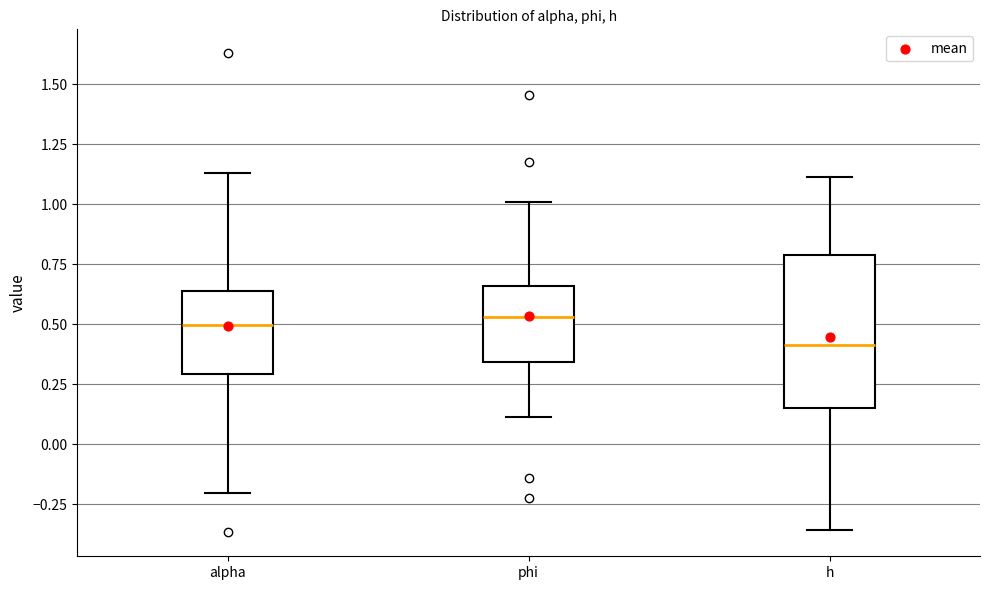

Which box is the tallest, from its lower edge to its upper edge?

h